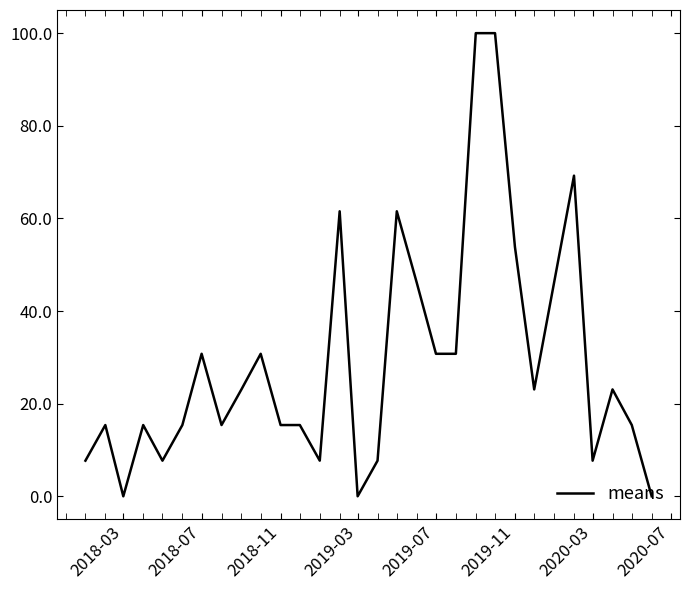

True or false: the data has more than 1 interior local peaks.

True